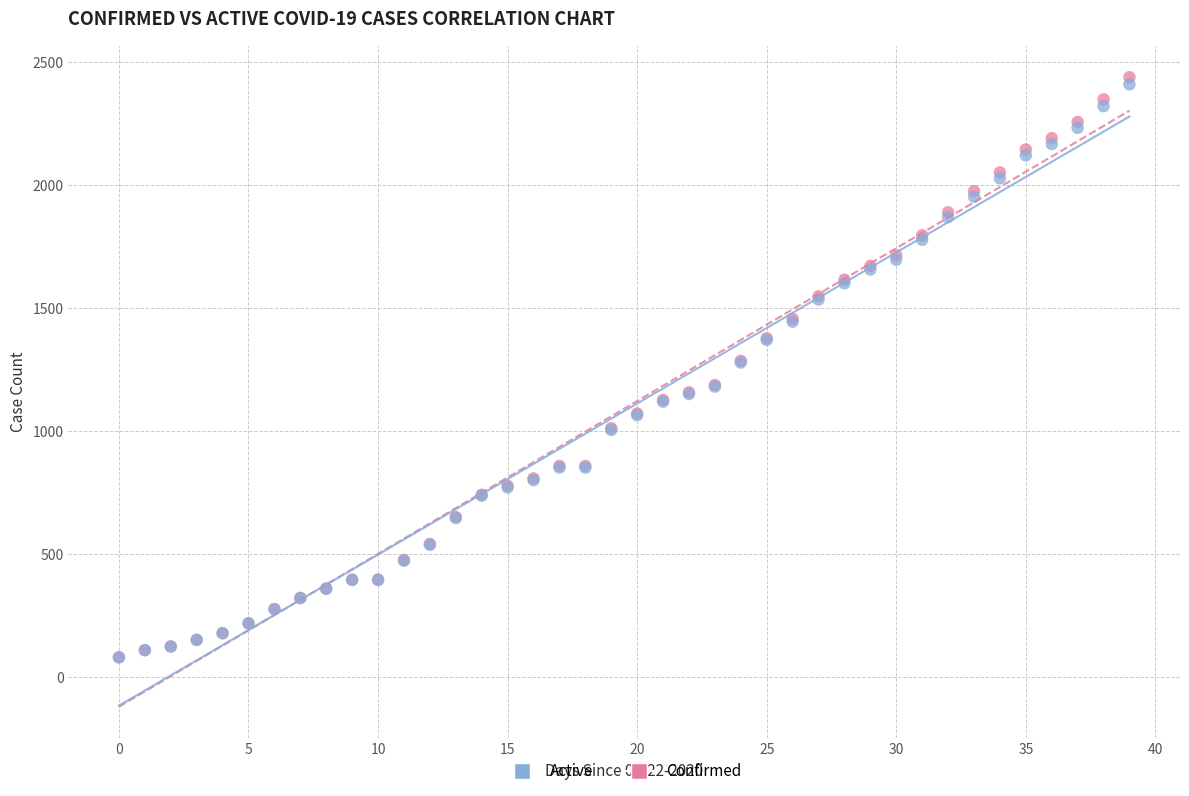

Which series has the largest Y range (max minus min)?

Confirmed